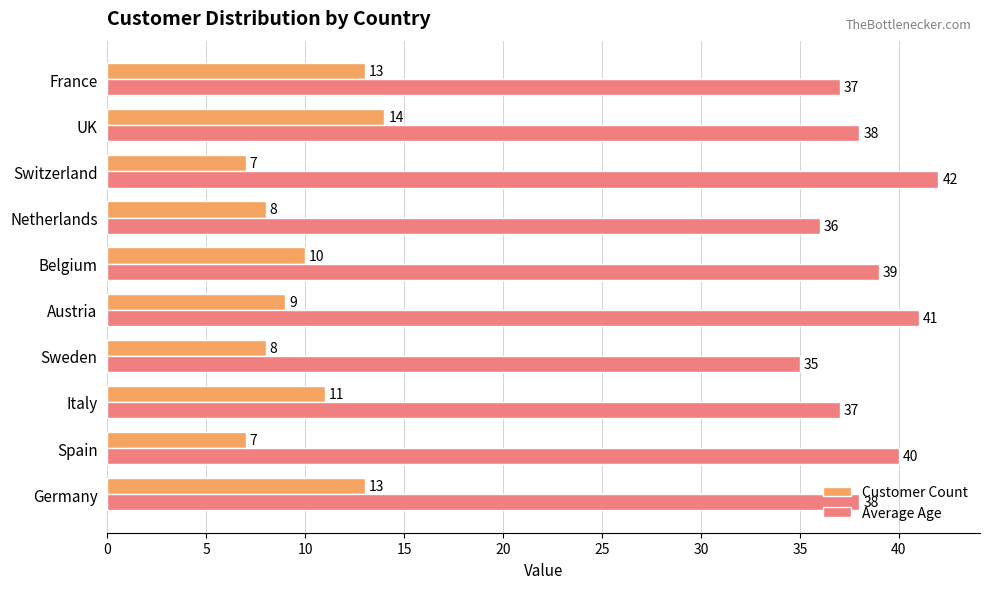

What is the spread (max minus min) of values at Spain?

33